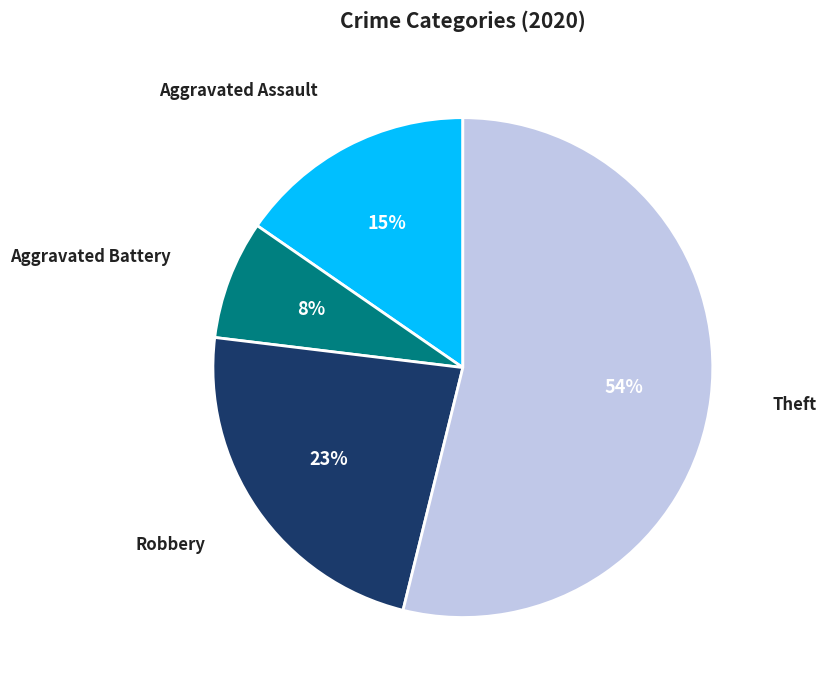

How many segments does this pie chart have?

4